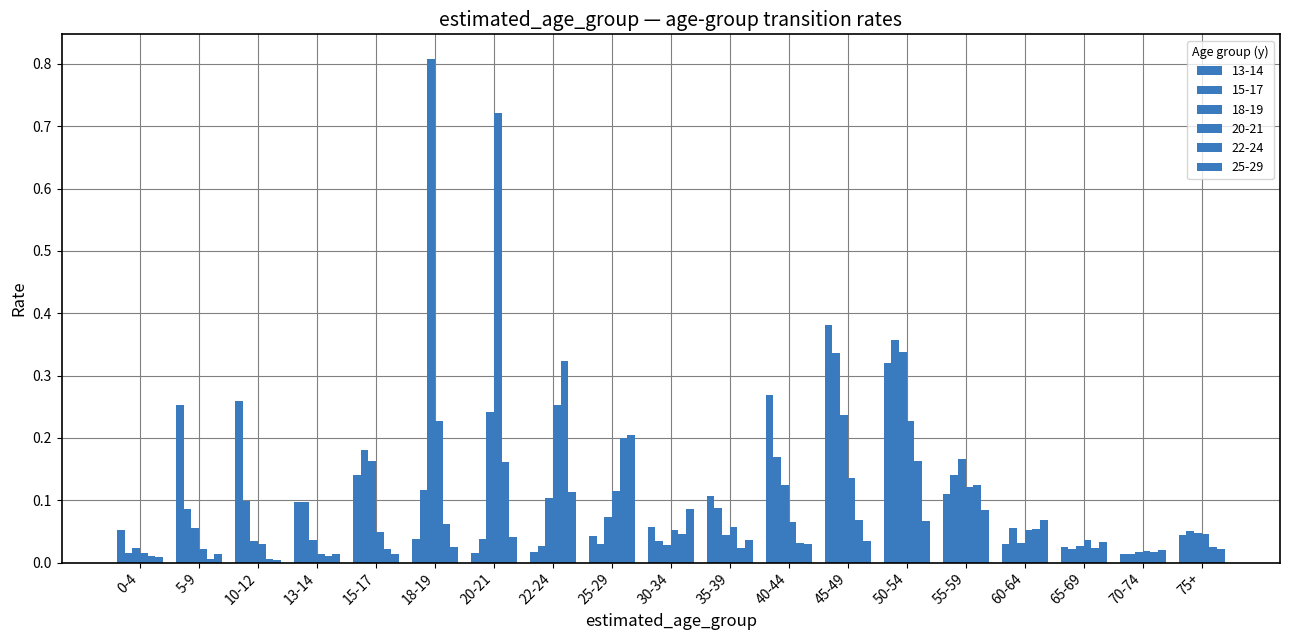

Are the bars horizontal?

No